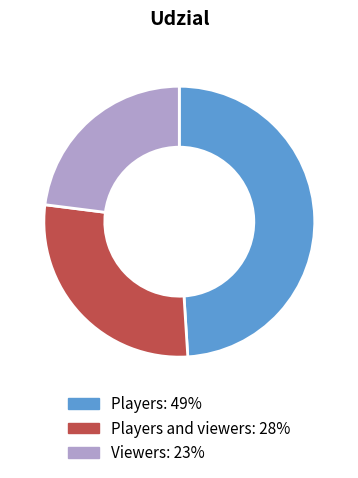

Is there a majority slice in this chart?

No